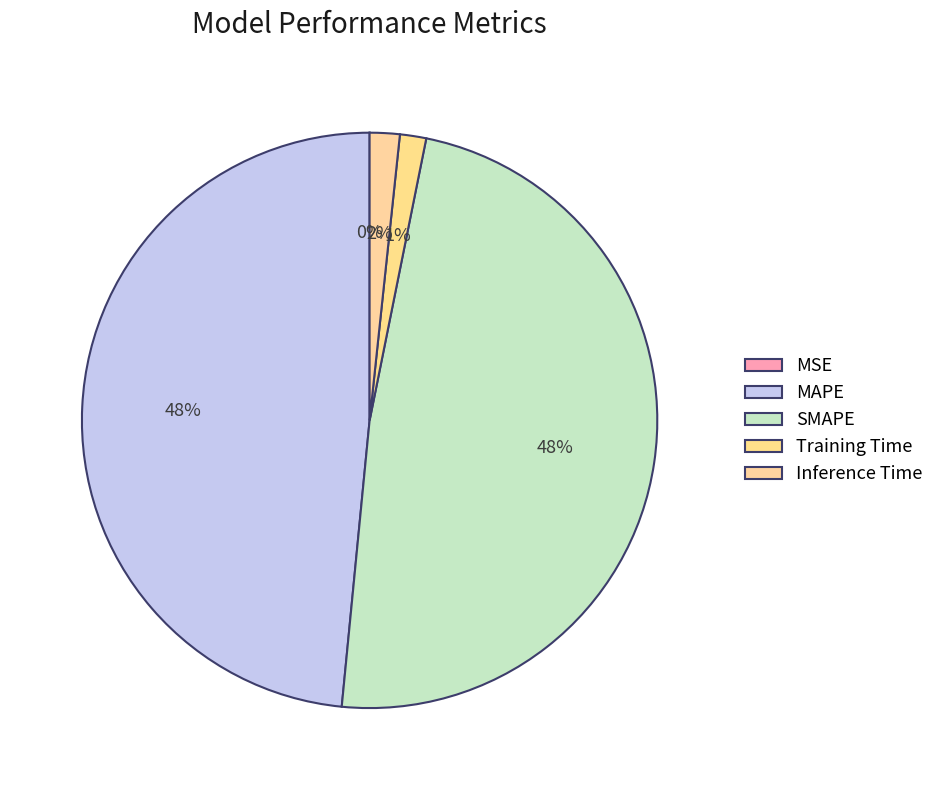

Which category has the biggest portion of the pie?

MAPE